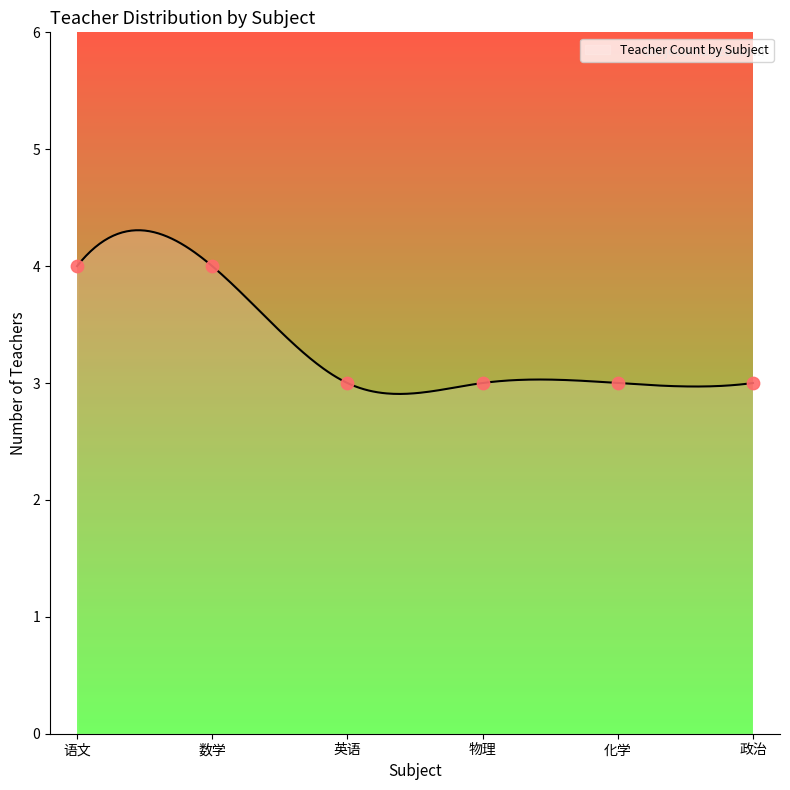

Which has a higher value, 数学 or 语文?

数学